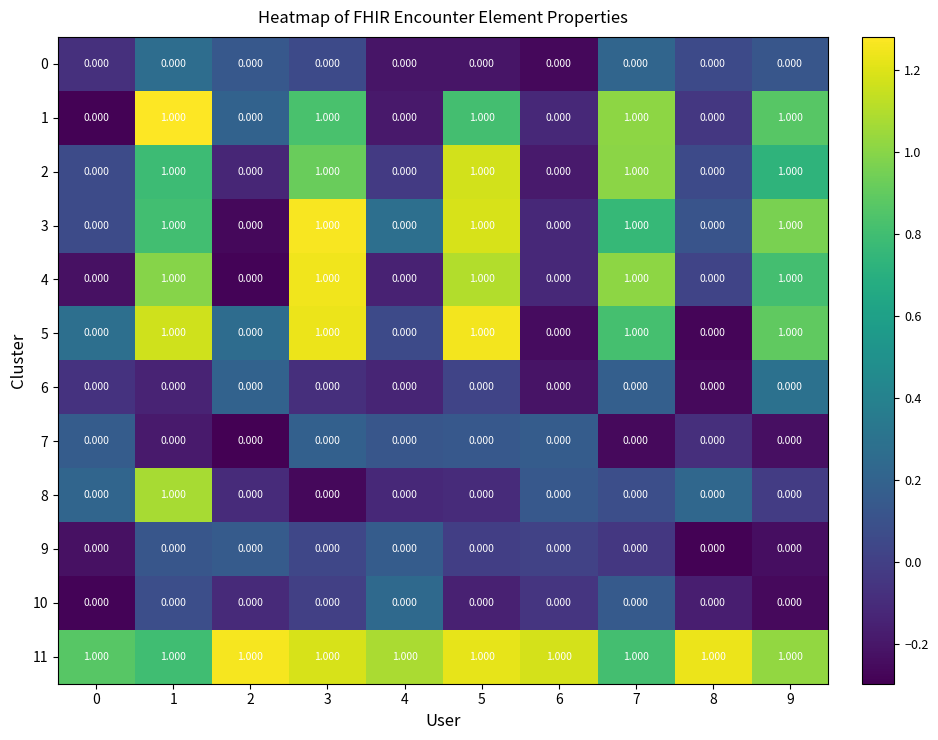

Is the value of 2 at 9 greater than the value of 7 at 9?

Yes